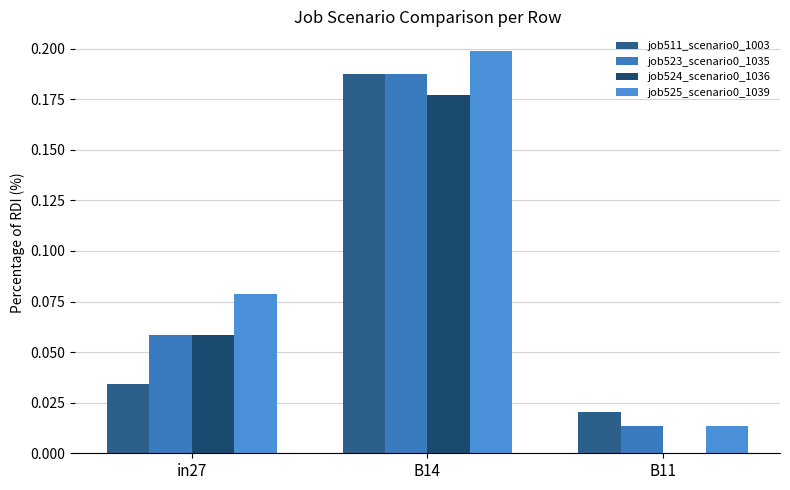

Are the bars grouped side by side (vs. stacked)?

Yes